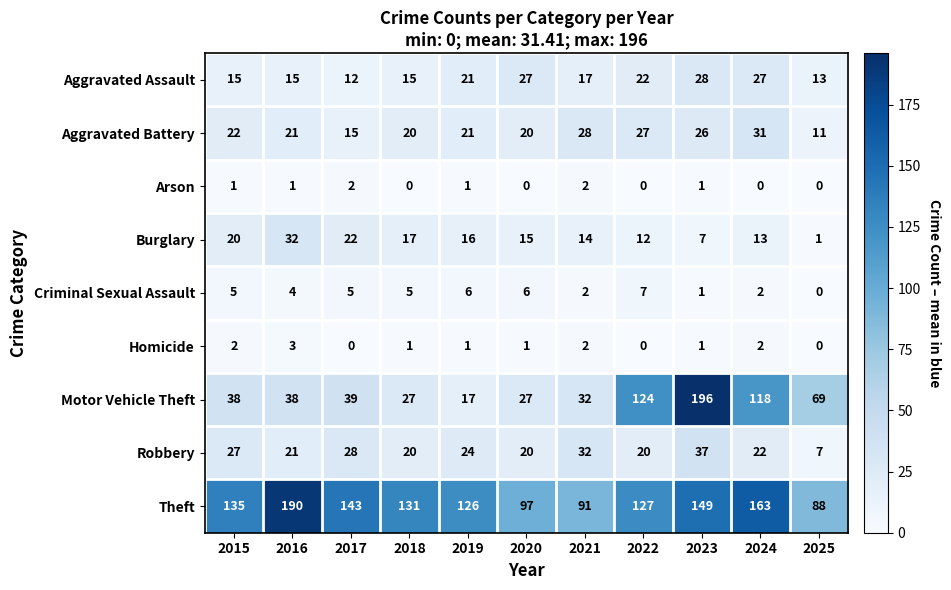

What is the greatest value displayed?

196